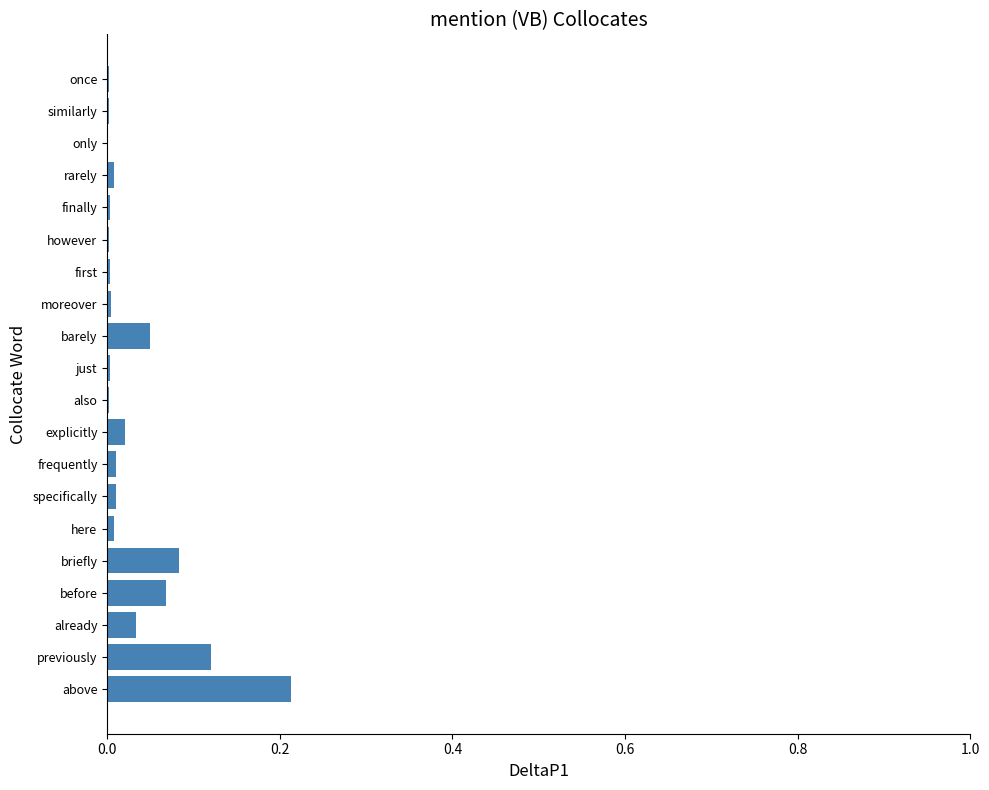

Between before and just, which is larger?

before